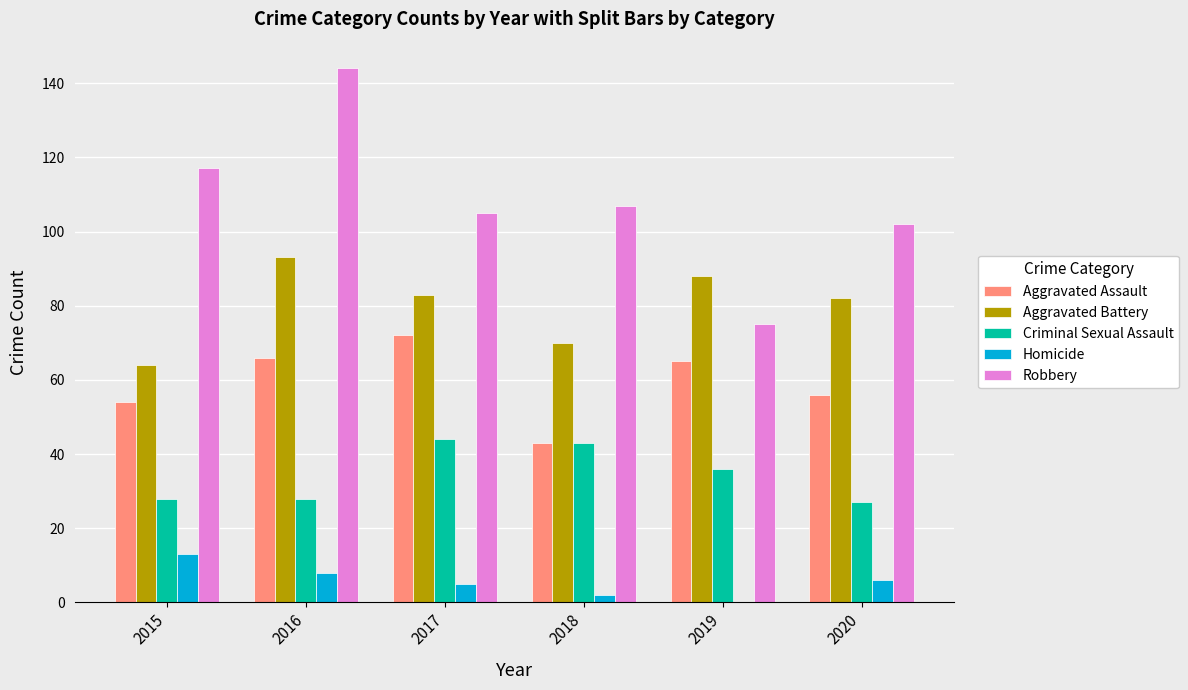

Where does the Criminal Sexual Assault series first go above 36?

2017